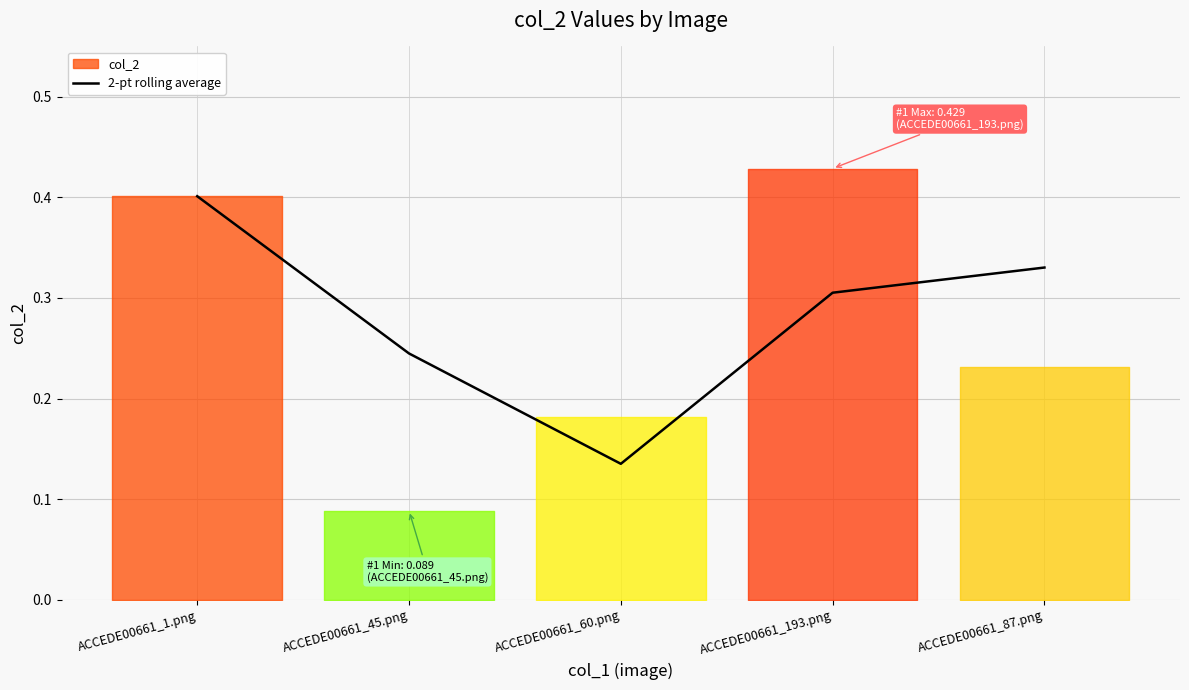

What is the difference between the second highest and second lowest values?

0.1